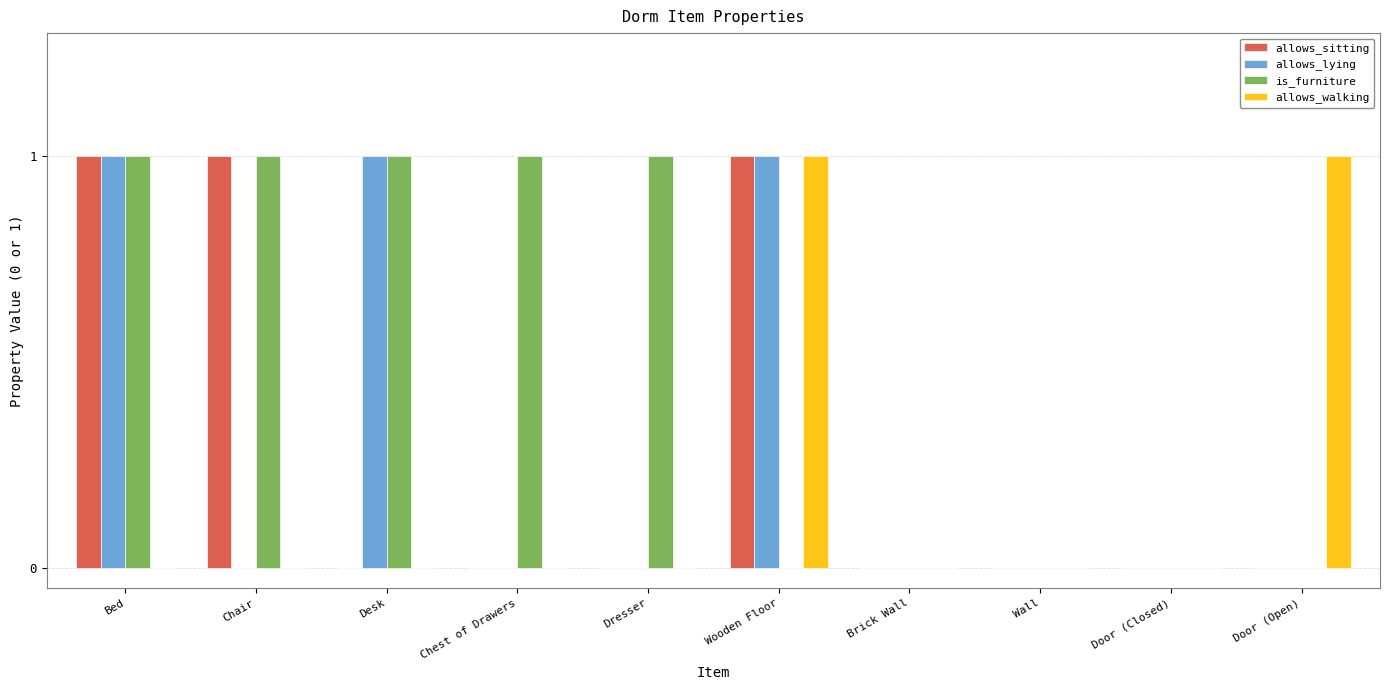

The allows_lying series shows 1 at Desk. True or false?

True